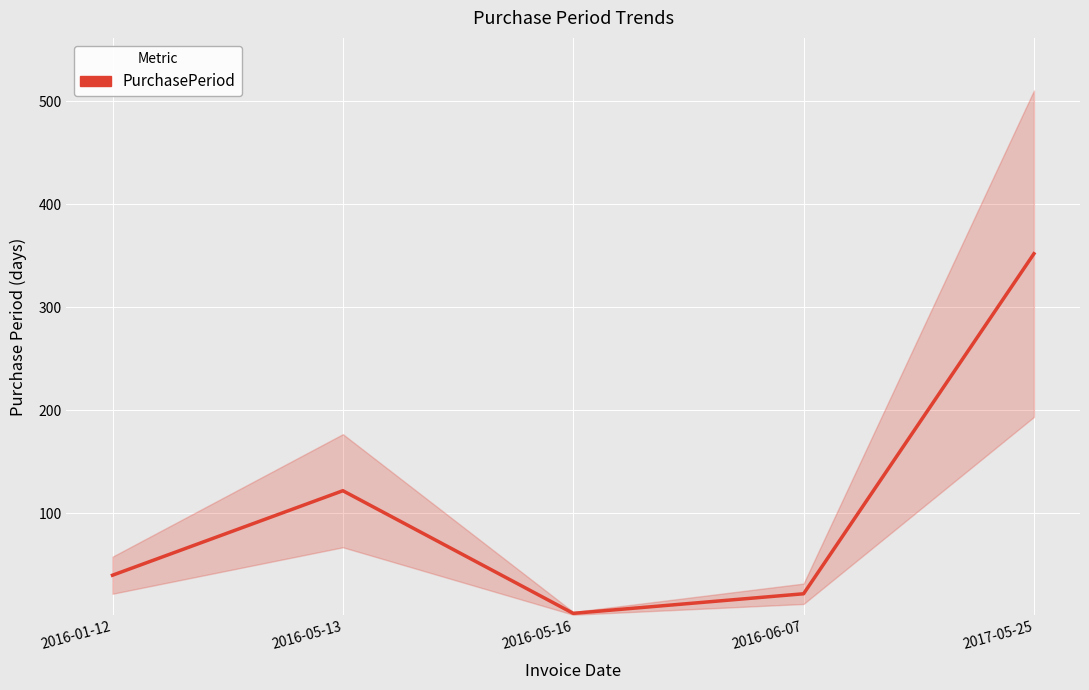

Reading left to right, extract all data points from this chart.

2016-01-12=40	2016-05-13=122	2016-05-16=3	2016-06-07=22	2017-05-25=352